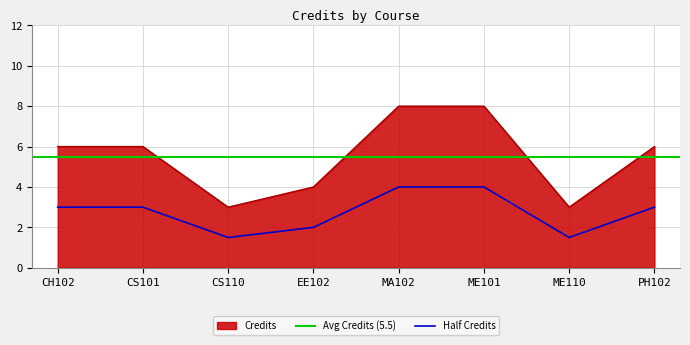

How many interior local valleys (lower than both neighbors) does the data have?

2